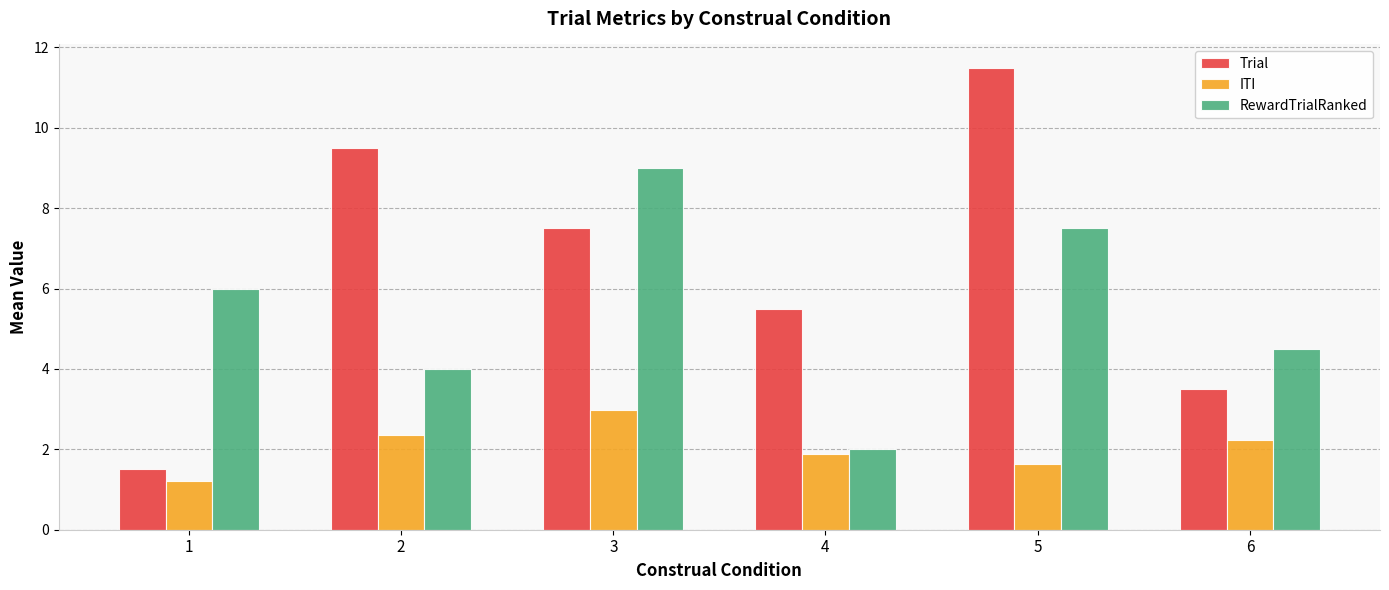

What is the highest value of the RewardTrialRanked series?

9.0